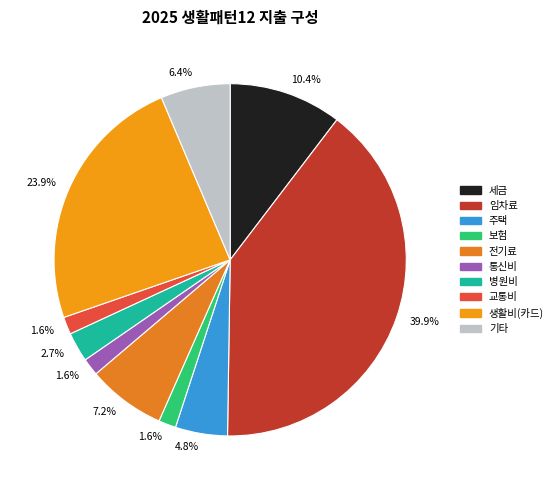

To the nearest percent, what portion does 세금 represent?

10%